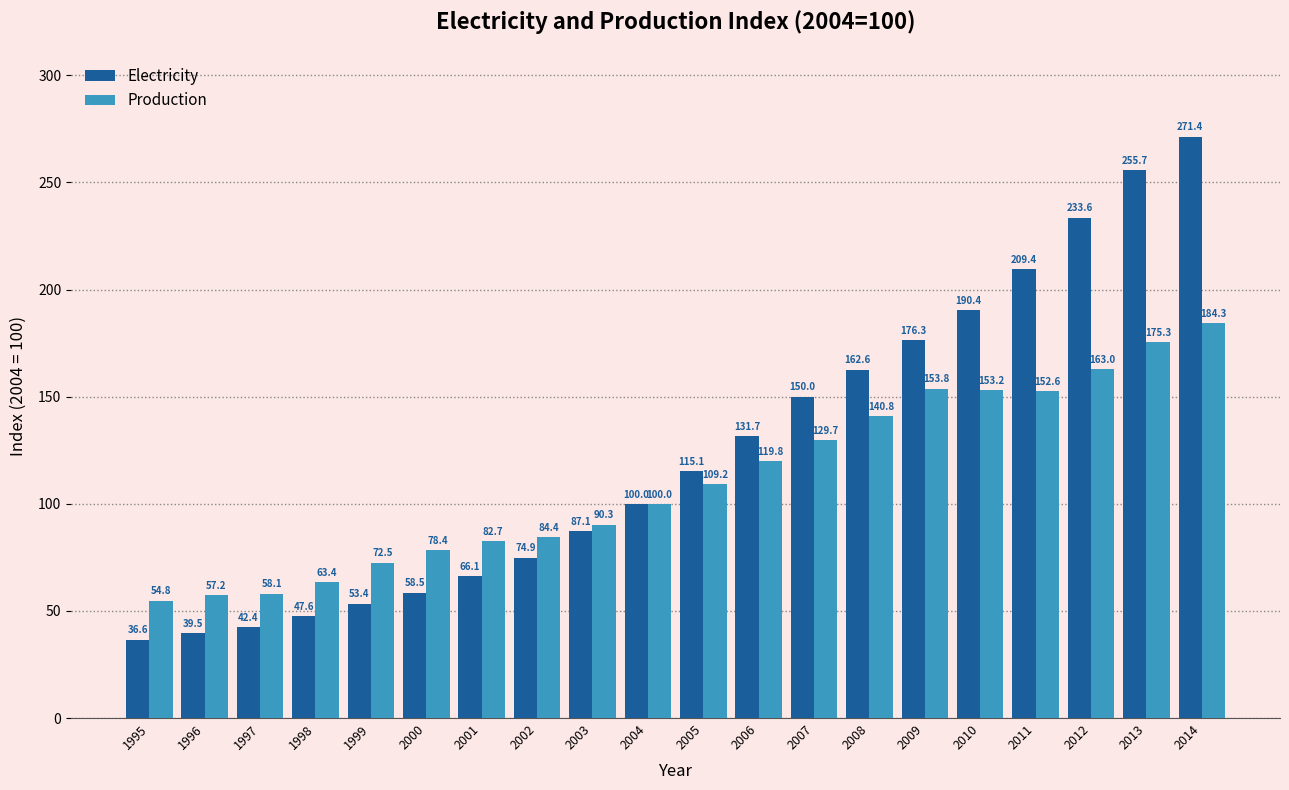

The value of Production at 1995 is 92.6. True or false?

False